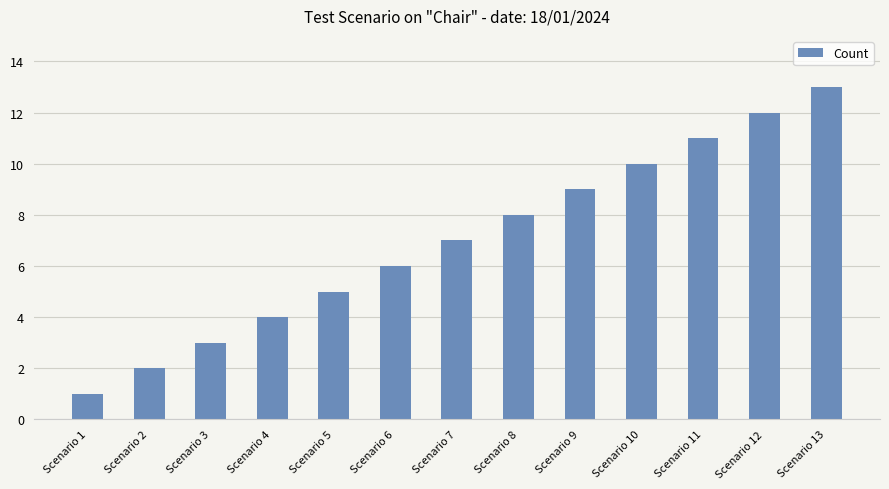

Approximately how many times larger is the value at Scenario 9 compared to Scenario 5?

1.8